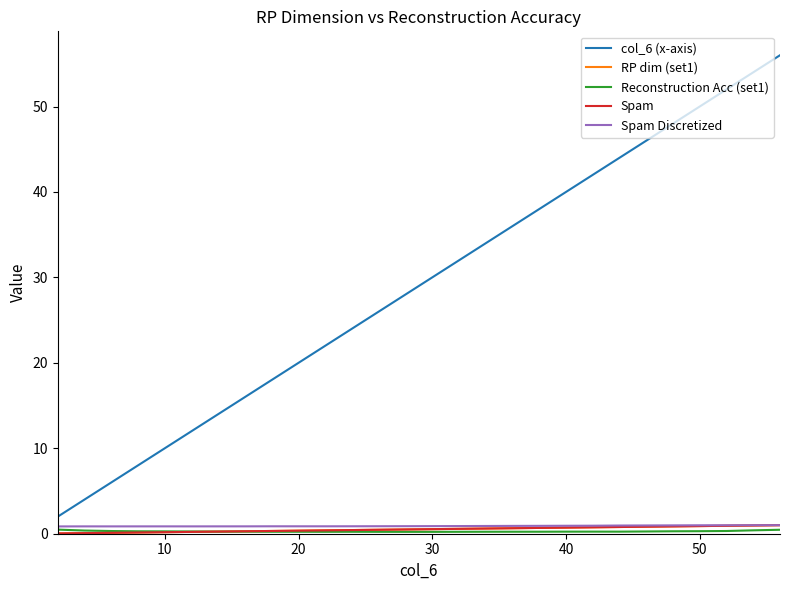

How many interior local peaks does the Reconstruction Acc (set1) series have?

2